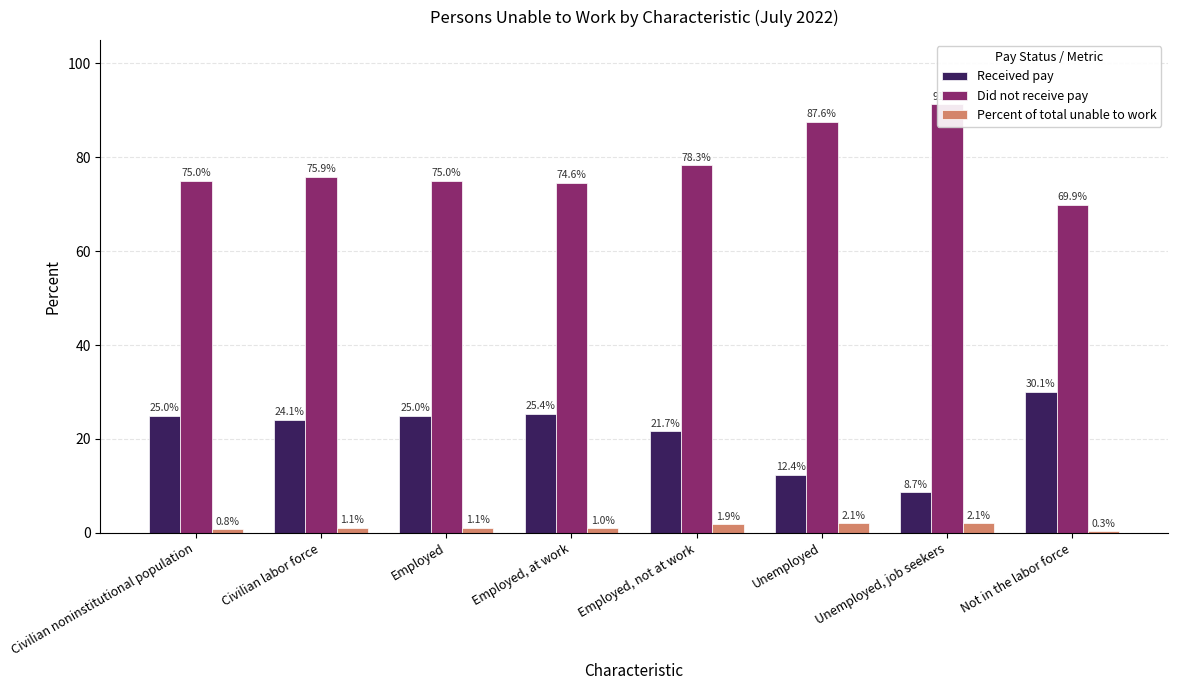

Are the bars horizontal?

No